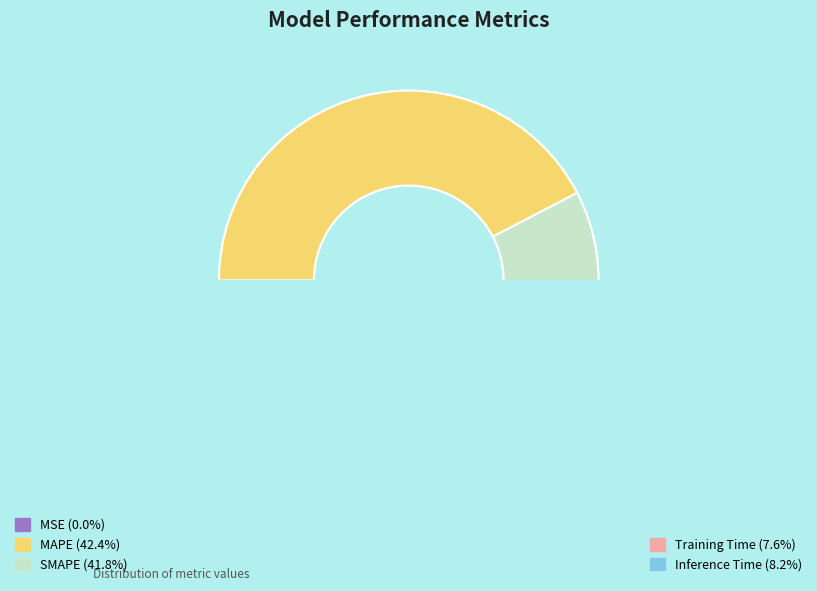

How many slices are in this pie chart?

5